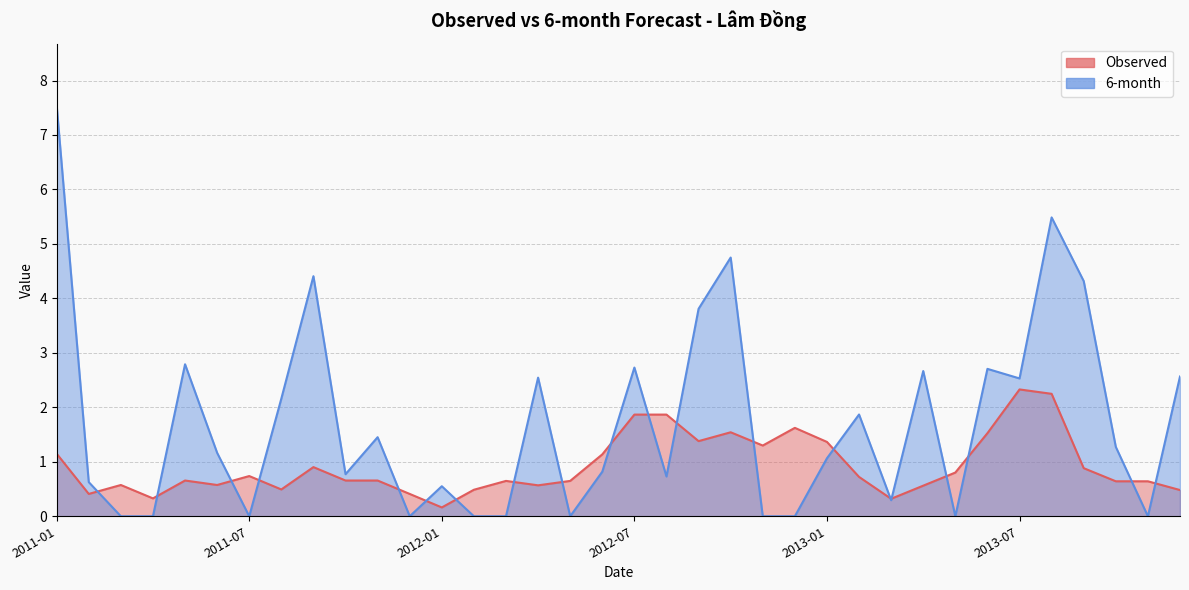

What is the label of the 13th point from the right?

2012-12